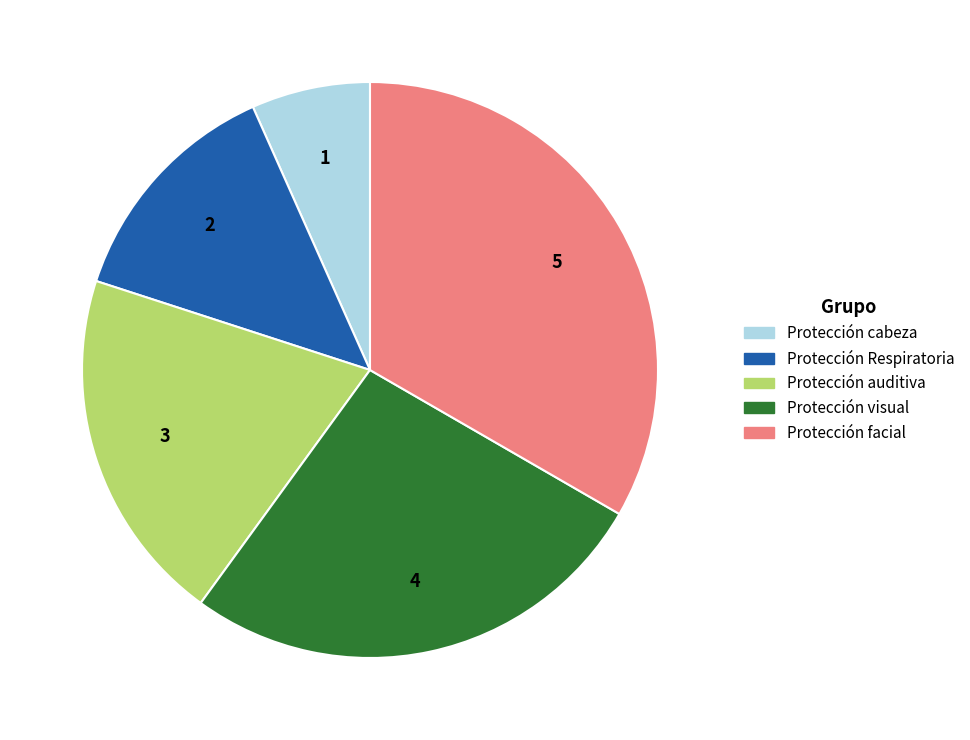

Rank the categories by value from lowest to highest.

Protección cabeza, Protección Respiratoria, Protección auditiva, Protección visual, Protección facial